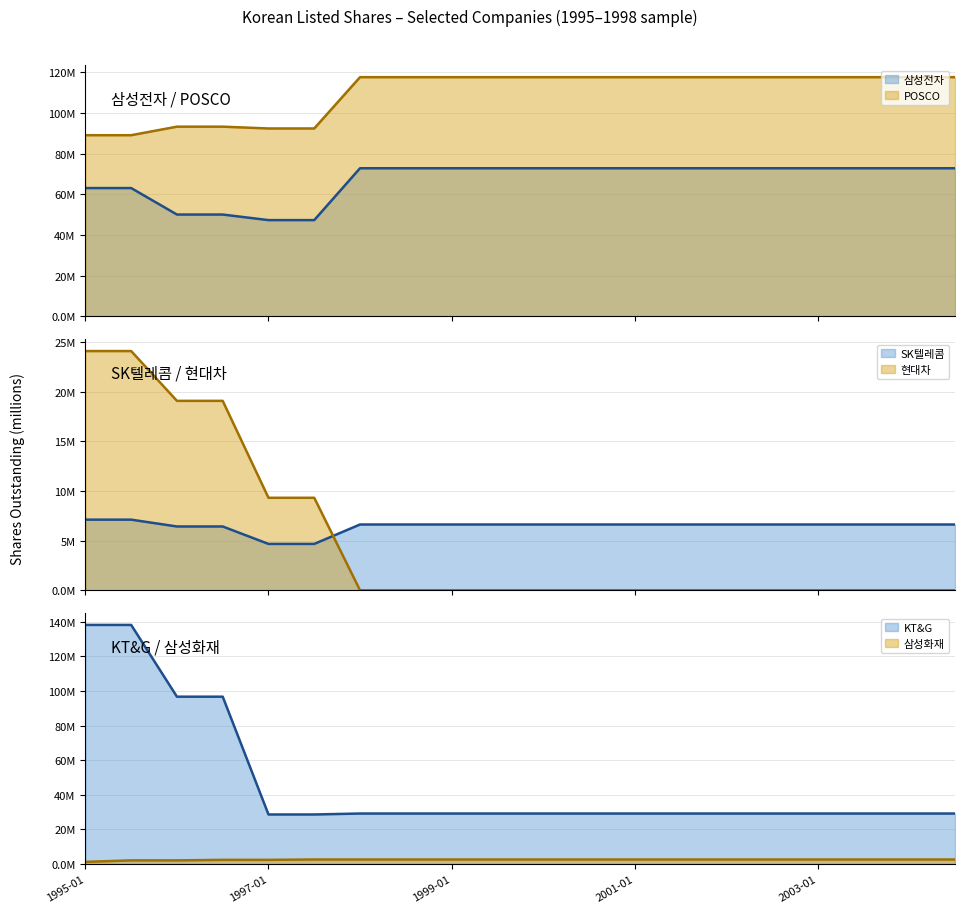

At which label is 현대차 closest to 12?

1997-01